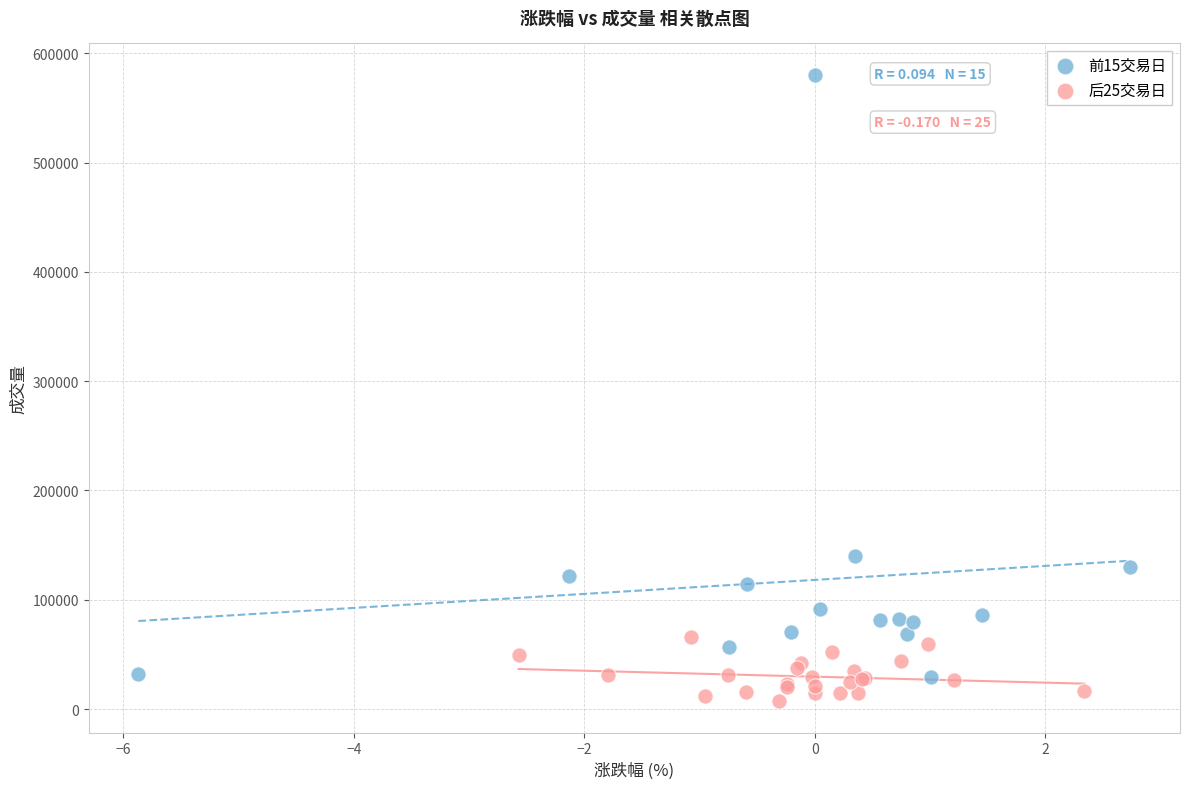

Which series contains the highest Y value?

前15交易日